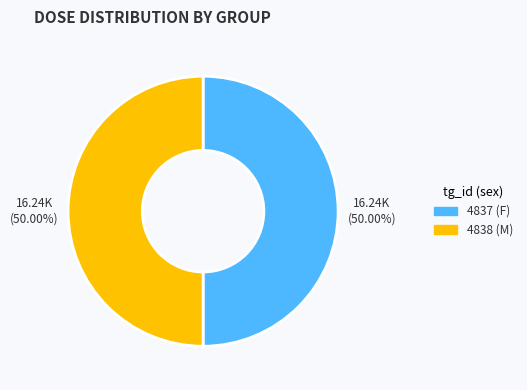

Approximately how many times larger is the value at 4838 (M) compared to 4837 (F)?

1.0